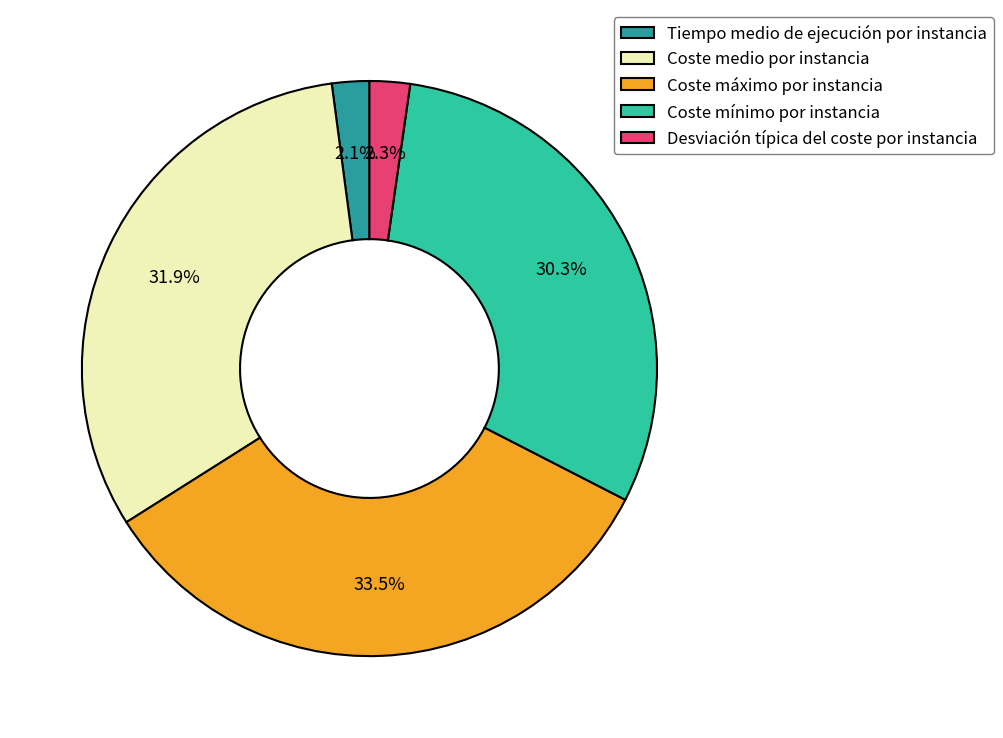

Which category has the biggest portion of the pie?

Coste máximo por instancia